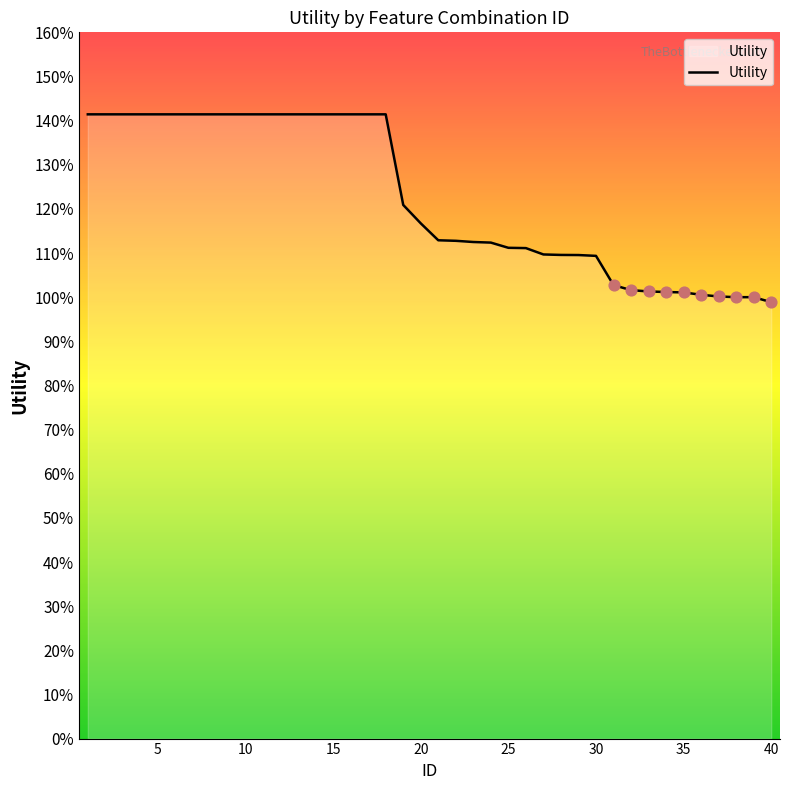

Is this an area chart (filled region under the line)?

Yes